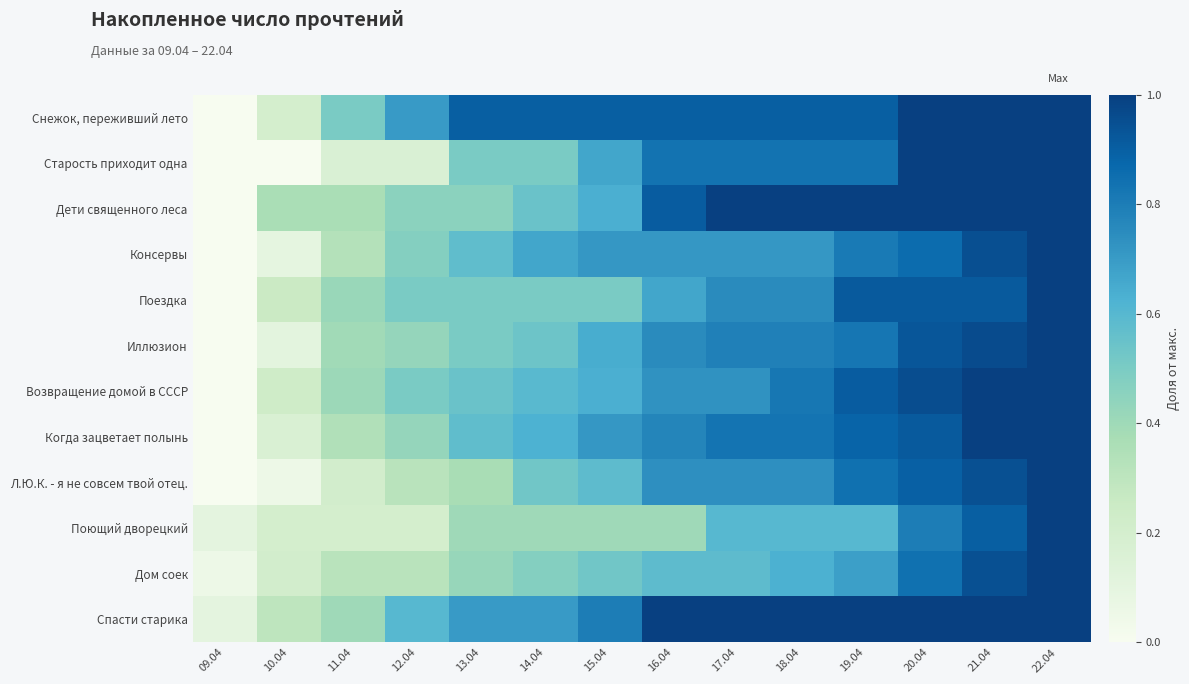

Reading right to left, extract all data points from this chart.

Снежок, переживший лето: 22.04=1.0	21.04=1.0	20.04=1.0	19.04=0.9	18.04=0.9	17.04=0.9	16.04=0.9	15.04=0.9	14.04=0.9	13.04=0.9	12.04=0.7	11.04=0.5	10.04=0.2	09.04=0.0
Старость приходит одна: 22.04=1.0	21.04=1.0	20.04=1.0	19.04=0.8	18.04=0.8	17.04=0.8	16.04=0.8	15.04=0.7	14.04=0.5	13.04=0.5	12.04=0.2	11.04=0.2	10.04=0.0	09.04=0.0
Дети священного леса: 22.04=1.0	21.04=1.0	20.04=1.0	19.04=1.0	18.04=1.0	17.04=1.0	16.04=0.9	15.04=0.6	14.04=0.5	13.04=0.5	12.04=0.5	11.04=0.4	10.04=0.4	09.04=0.0
Консервы: 22.04=1.0	21.04=1.0	20.04=0.9	19.04=0.8	18.04=0.7	17.04=0.7	16.04=0.7	15.04=0.7	14.04=0.7	13.04=0.6	12.04=0.5	11.04=0.3	10.04=0.1	09.04=0.0
Поездка: 22.04=1.0	21.04=0.9	20.04=0.9	19.04=0.9	18.04=0.8	17.04=0.8	16.04=0.7	15.04=0.5	14.04=0.5	13.04=0.5	12.04=0.5	11.04=0.4	10.04=0.2	09.04=0.0
Иллюзион: 22.04=1.0	21.04=1.0	20.04=0.9	19.04=0.8	18.04=0.8	17.04=0.8	16.04=0.8	15.04=0.6	14.04=0.5	13.04=0.5	12.04=0.4	11.04=0.4	10.04=0.1	09.04=0.0
Возвращение домой в СССР: 22.04=1.0	21.04=1.0	20.04=1.0	19.04=0.9	18.04=0.8	17.04=0.7	16.04=0.7	15.04=0.6	14.04=0.6	13.04=0.5	12.04=0.5	11.04=0.4	10.04=0.2	09.04=0.0
Когда зацветает полынь: 22.04=1.0	21.04=1.0	20.04=0.9	19.04=0.9	18.04=0.8	17.04=0.8	16.04=0.8	15.04=0.7	14.04=0.6	13.04=0.6	12.04=0.4	11.04=0.3	10.04=0.2	09.04=0.0
Л.Ю.К. - я не совсем твой отец.: 22.04=1.0	21.04=0.9	20.04=0.9	19.04=0.8	18.04=0.7	17.04=0.7	16.04=0.7	15.04=0.6	14.04=0.5	13.04=0.4	12.04=0.3	11.04=0.2	10.04=0.1	09.04=0.0
Поющий дворецкий: 22.04=1.0	21.04=0.9	20.04=0.8	19.04=0.6	18.04=0.6	17.04=0.6	16.04=0.4	15.04=0.4	14.04=0.4	13.04=0.4	12.04=0.2	11.04=0.2	10.04=0.2	09.04=0.1
Дом соек: 22.04=1.0	21.04=0.9	20.04=0.8	19.04=0.7	18.04=0.6	17.04=0.6	16.04=0.6	15.04=0.5	14.04=0.5	13.04=0.4	12.04=0.3	11.04=0.3	10.04=0.2	09.04=0.1
Спасти старика: 22.04=1.0	21.04=1.0	20.04=1.0	19.04=1.0	18.04=1.0	17.04=1.0	16.04=1.0	15.04=0.8	14.04=0.7	13.04=0.7	12.04=0.6	11.04=0.4	10.04=0.3	09.04=0.1